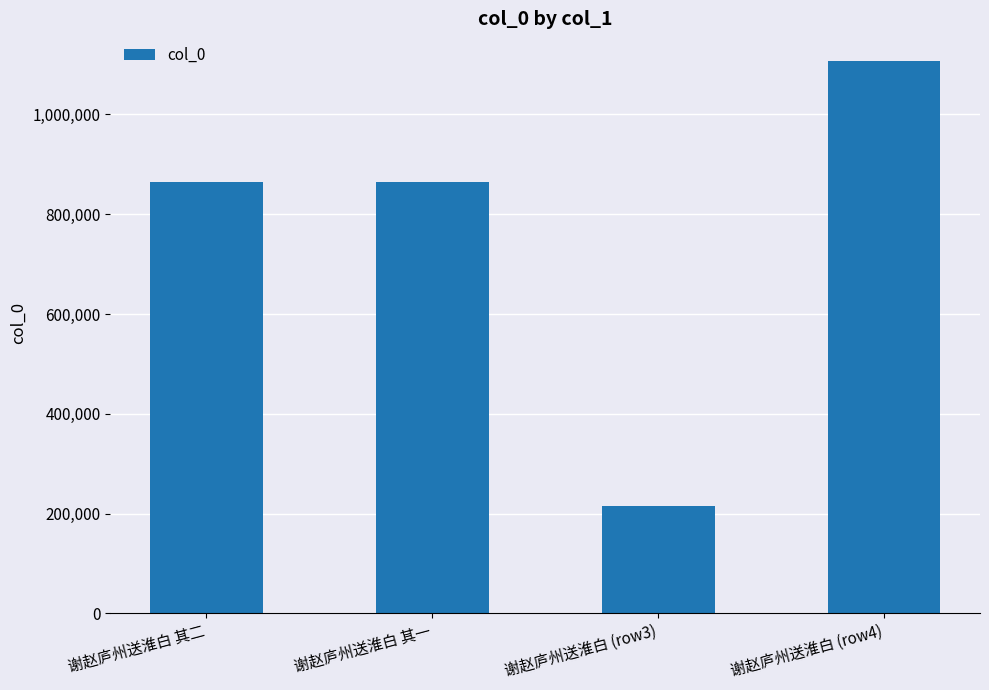

The value at 谢赵庐州送淮白 其二 is 864641. True or false?

True